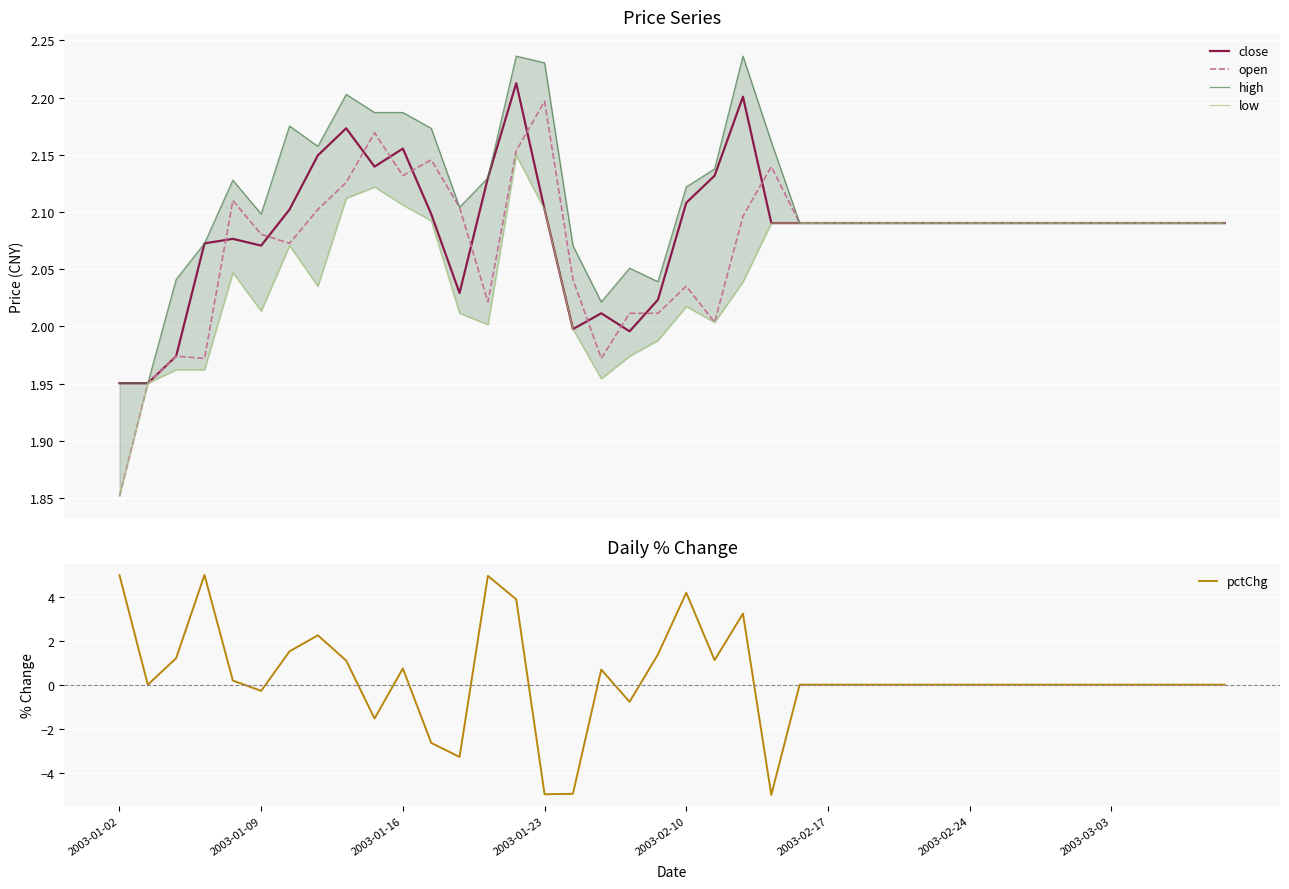

Reading left to right, what are all the values shown in this chart?

close: 2.0	2.0	2.0	2.1	2.1	2.1	2.1	2.1	2.2	2.1	2.2	2.1	2.0	2.1	2.2	2.1	2.0	2.0	2.0	2.0	2.1	2.1	2.2	2.1	2.1	2.1	2.1	2.1	2.1	2.1	2.1	2.1	2.1	2.1	2.1	2.1	2.1	2.1	2.1	2.1
open: 1.9	2.0	2.0	2.0	2.1	2.1	2.1	2.1	2.1	2.2	2.1	2.1	2.1	2.0	2.2	2.2	2.0	2.0	2.0	2.0	2.0	2.0	2.1	2.1	2.1	2.1	2.1	2.1	2.1	2.1	2.1	2.1	2.1	2.1	2.1	2.1	2.1	2.1	2.1	2.1
high: 2.0	2.0	2.0	2.1	2.1	2.1	2.2	2.2	2.2	2.2	2.2	2.2	2.1	2.1	2.2	2.2	2.1	2.0	2.1	2.0	2.1	2.1	2.2	2.2	2.1	2.1	2.1	2.1	2.1	2.1	2.1	2.1	2.1	2.1	2.1	2.1	2.1	2.1	2.1	2.1
low: 1.9	2.0	2.0	2.0	2.0	2.0	2.1	2.0	2.1	2.1	2.1	2.1	2.0	2.0	2.1	2.1	2.0	2.0	2.0	2.0	2.0	2.0	2.0	2.1	2.1	2.1	2.1	2.1	2.1	2.1	2.1	2.1	2.1	2.1	2.1	2.1	2.1	2.1	2.1	2.1
pctChg: 5.0	0.0	1.2	5.0	0.2	-0.3	1.5	2.2	1.1	-1.5	0.7	-2.6	-3.3	5.0	3.9	-5.0	-5.0	0.7	-0.8	1.4	4.2	1.1	3.2	-5.0	0.0	0.0	0.0	0.0	0.0	0.0	0.0	0.0	0.0	0.0	0.0	0.0	0.0	0.0	0.0	0.0